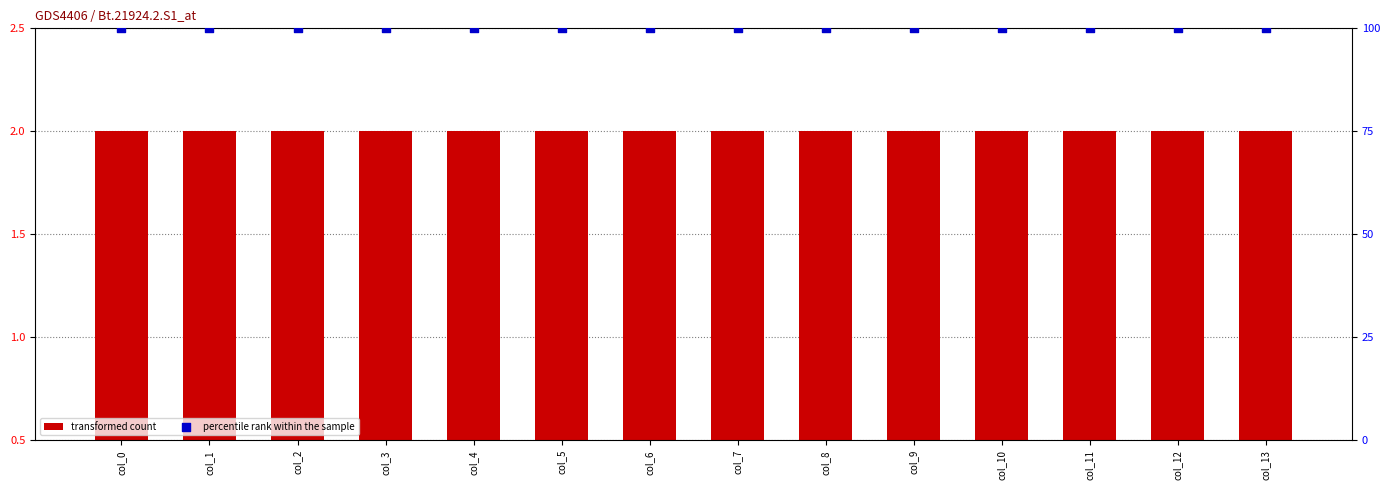

Which series has the widest spread of Y values?

transformed count